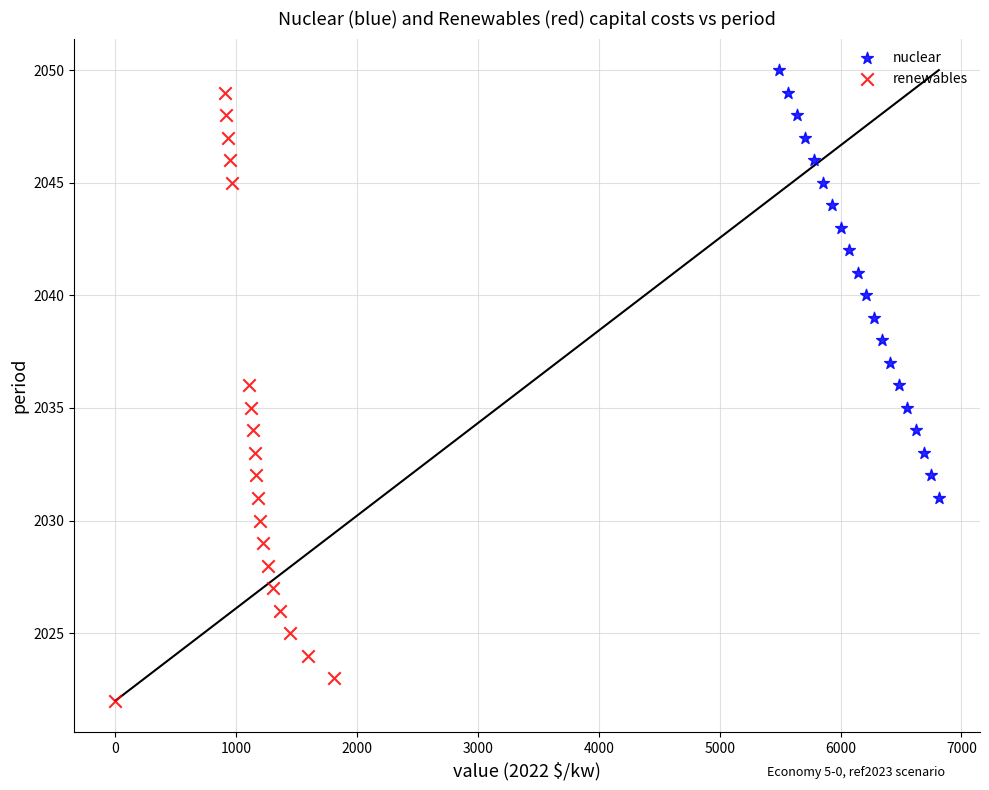

Which series has the widest spread of Y values?

renewables